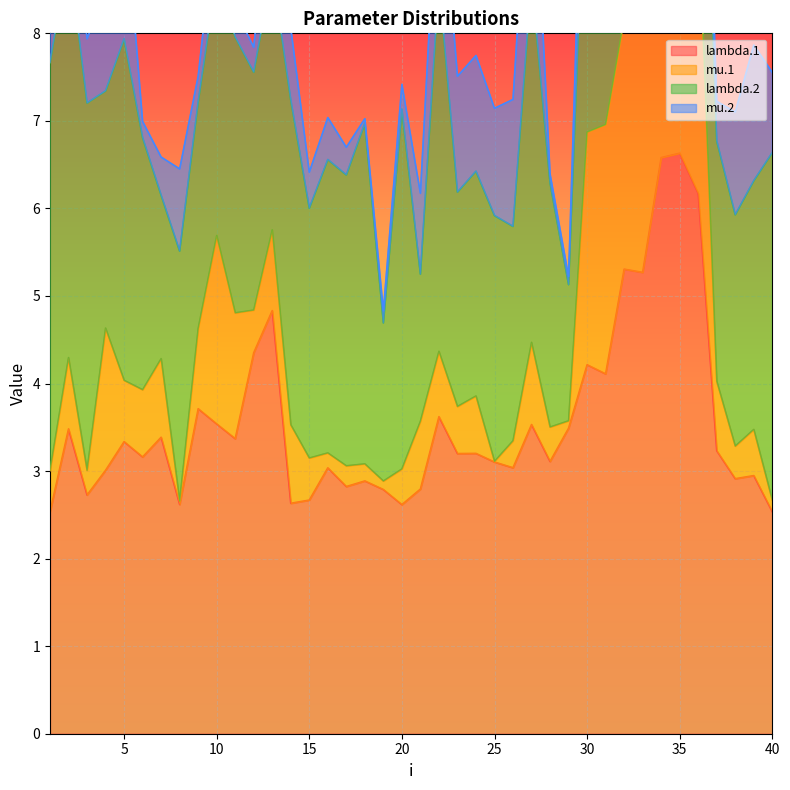

True or false: mu.1 has more than 2 interior local peaks.

True